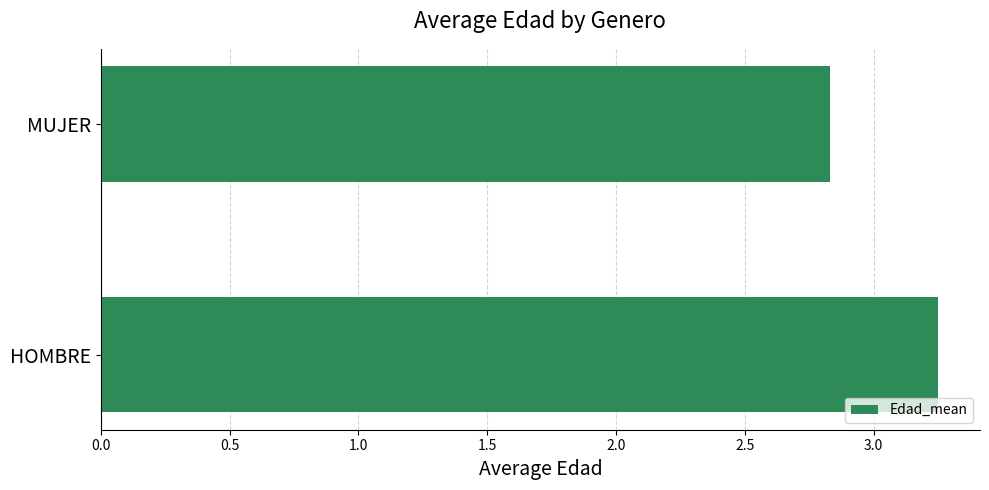

List the labels in order of value, largest first.

HOMBRE, MUJER